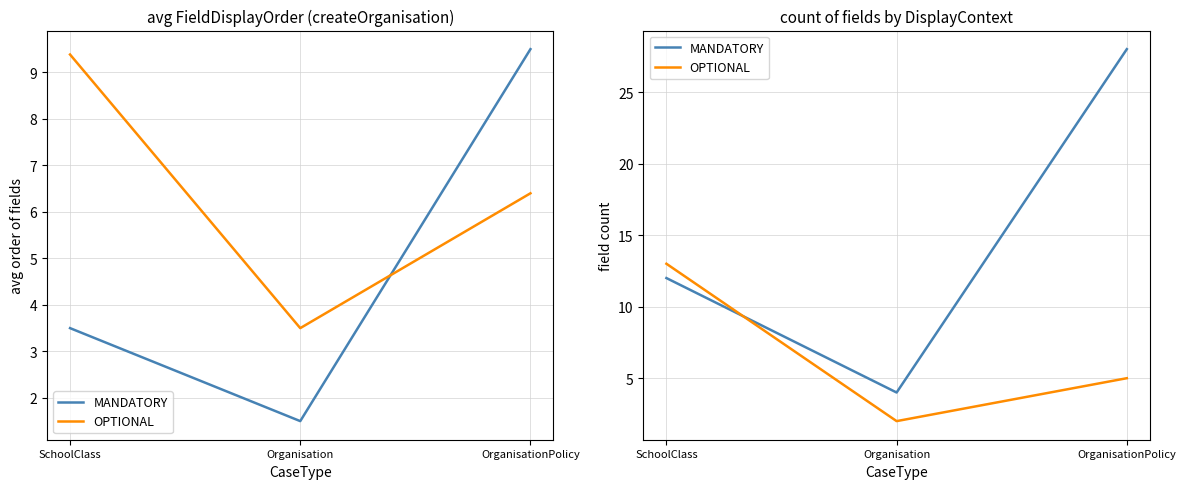

At how many categories does at least one series exceed 22?

1